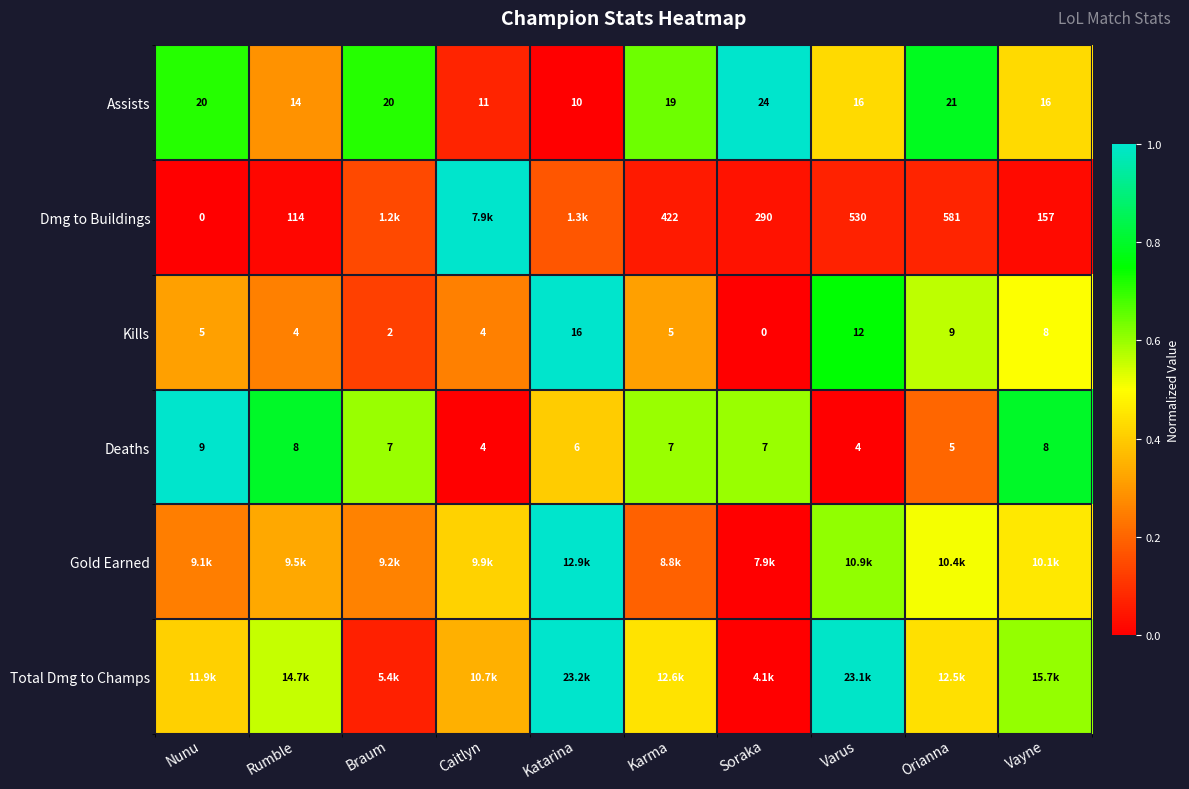

Which has a higher value, Orianna or Vayne?

Orianna